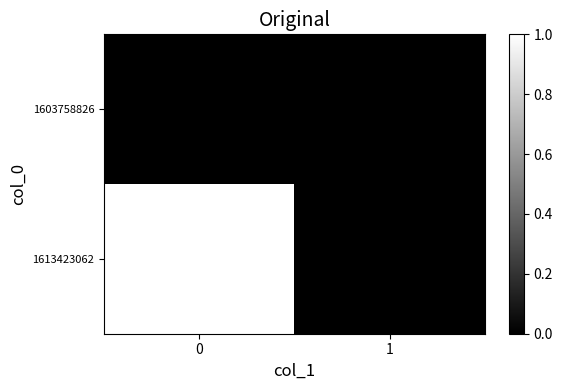

Rank the series at 0 from lowest to highest value.

1603758826, 1613423062